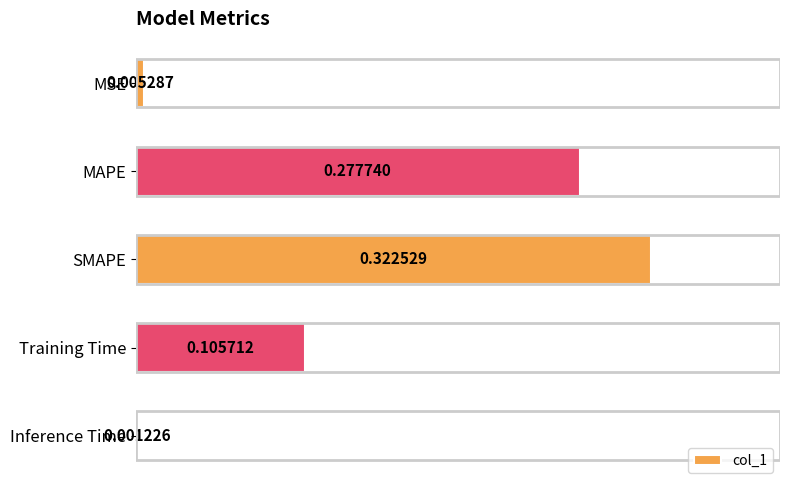

List the labels in order of value, smallest first.

Inference Time, MSE, Training Time, MAPE, SMAPE